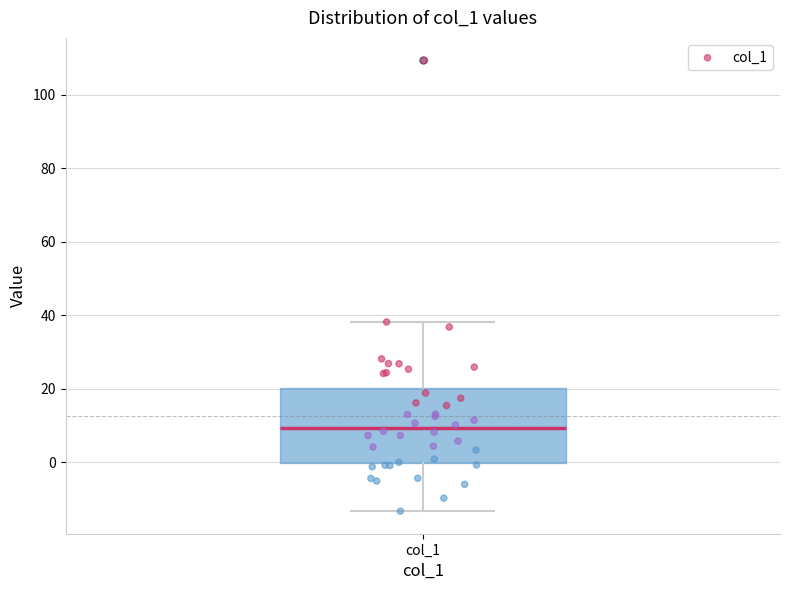

Read this box plot against the y-axis: the position of the median line, the range covered by the box, and the ends of both whiskers. The values are not printed on the chart, so give them approximately, as read against the axis.

median 10, box 0 to 20, whiskers -14 to 38